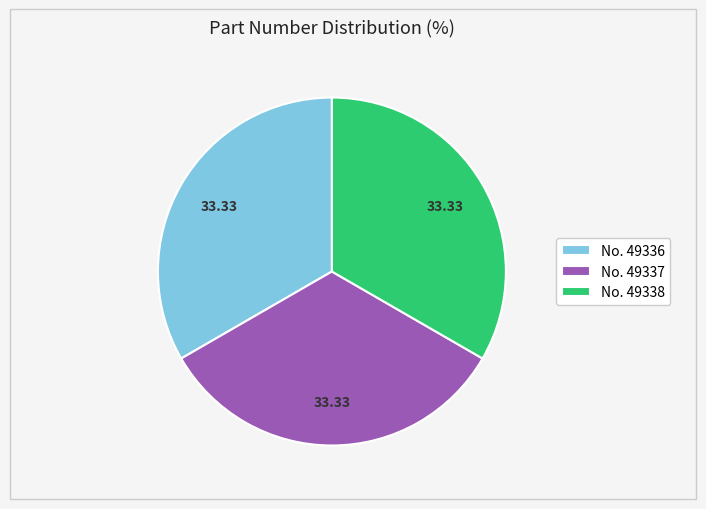

Combined, do No. 49337 and No. 49338 account for over 50%?

Yes